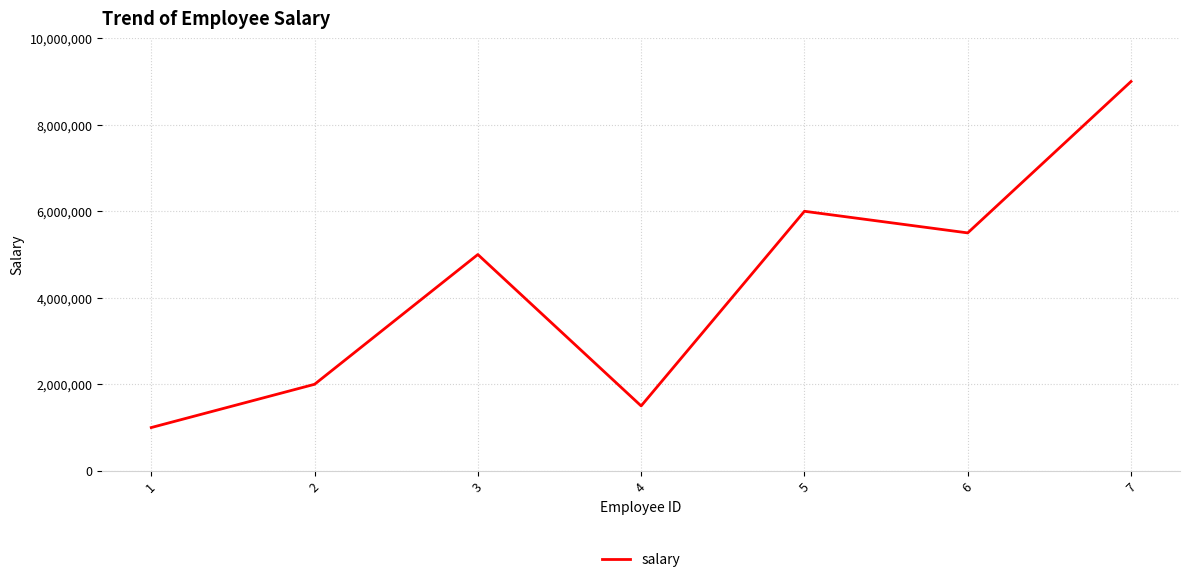

At which category does the chart reach its peak across all series?

7